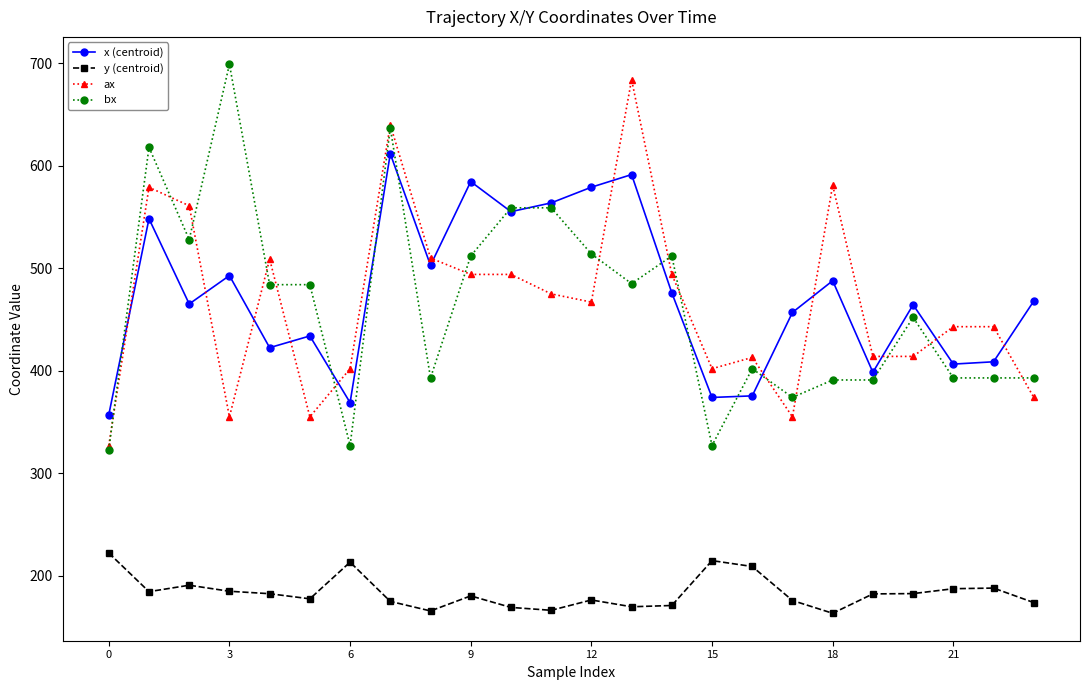

True or false: x (centroid) has more than 2 points higher than both neighbors.

True